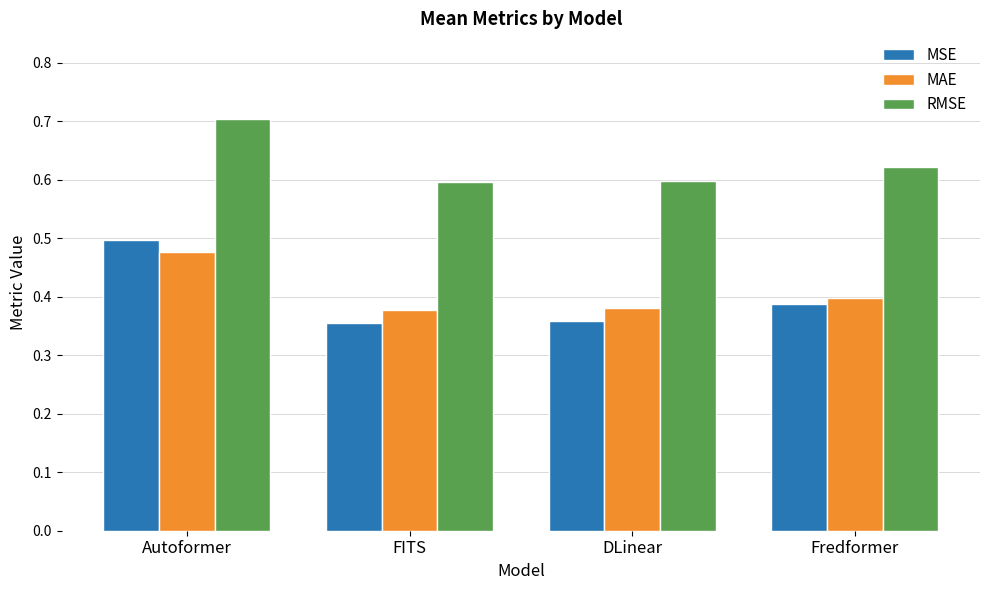

What is the total value across all series at FITS?

1.3